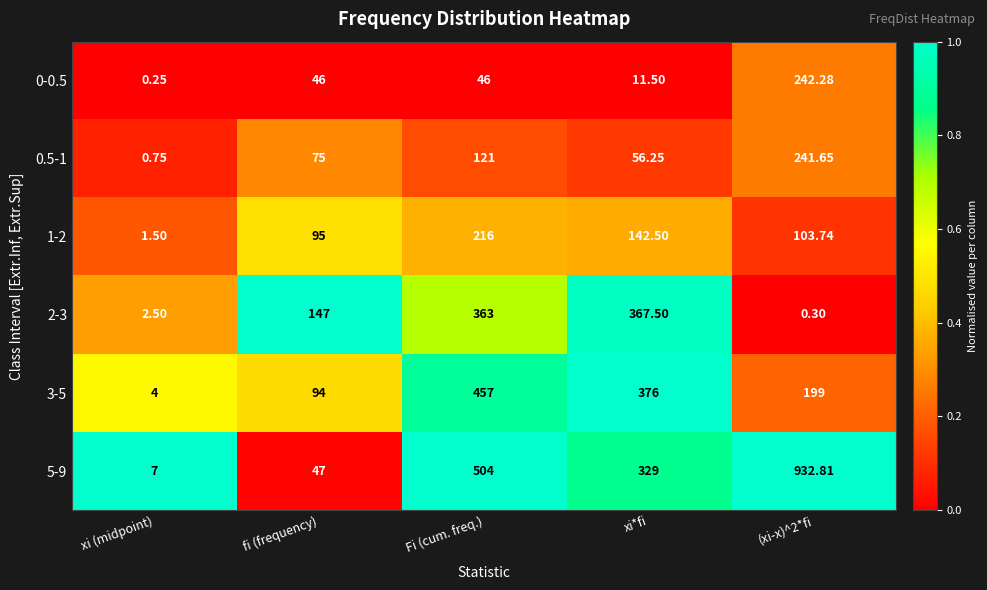

Which category has the lowest value across all series?

xi (midpoint)